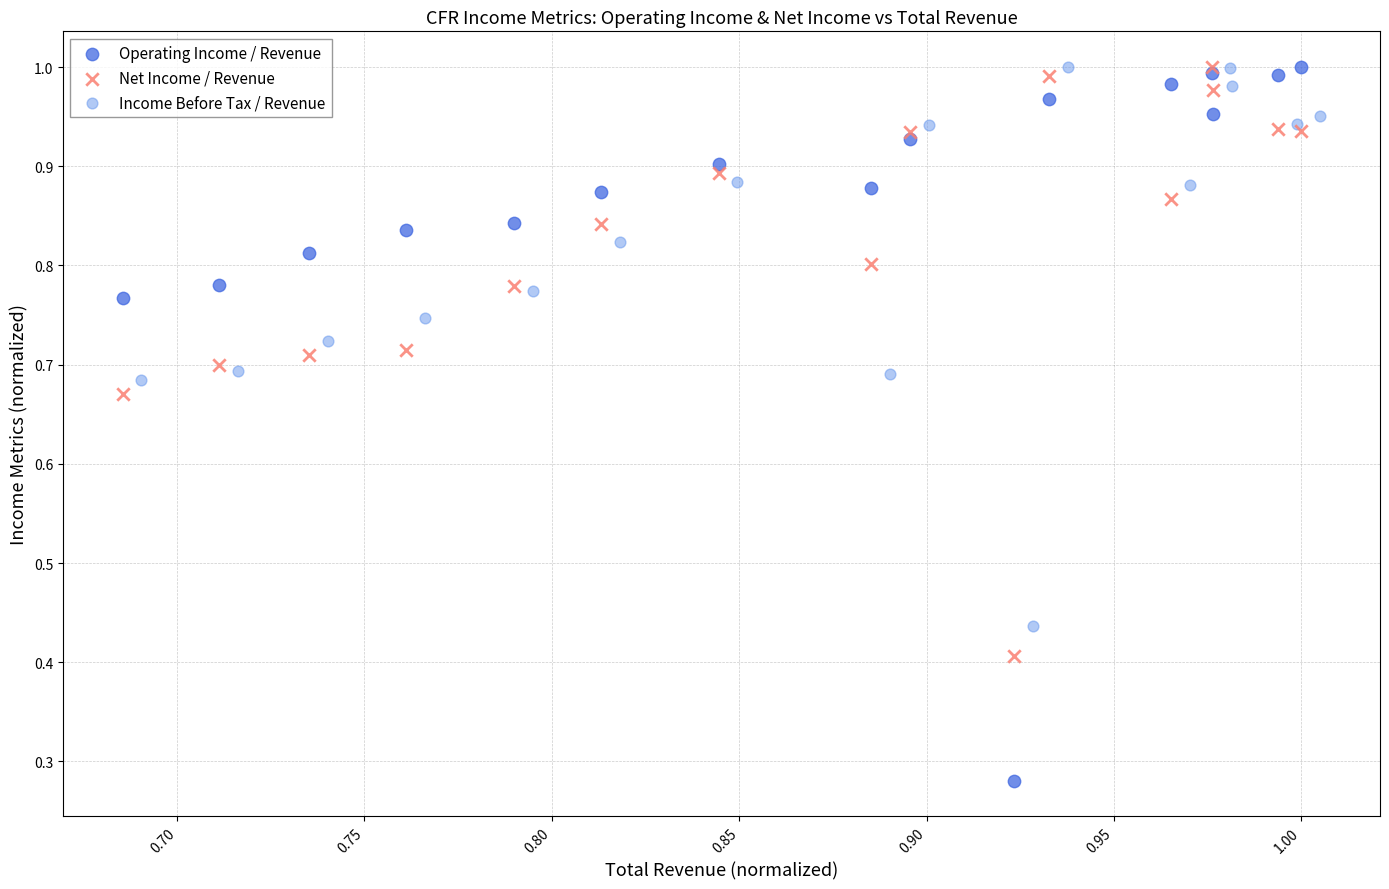

Which series has the widest spread of Y values?

Operating Income / Revenue